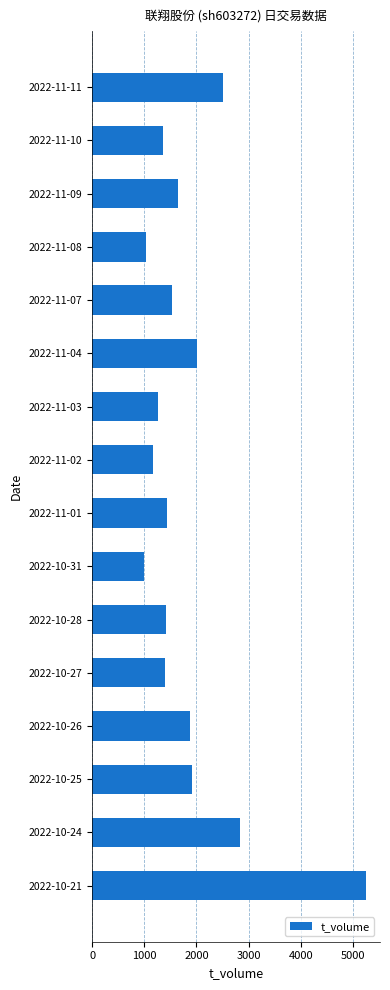

The value at 2022-10-27 is 1396. True or false?

True